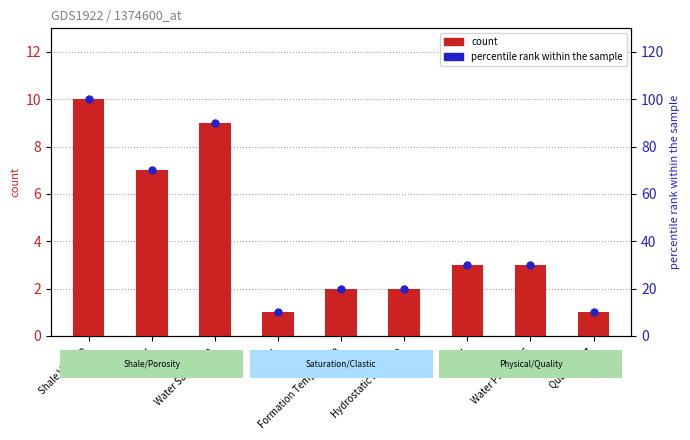

At which category is the sum across all series the highest?

Shale Volume